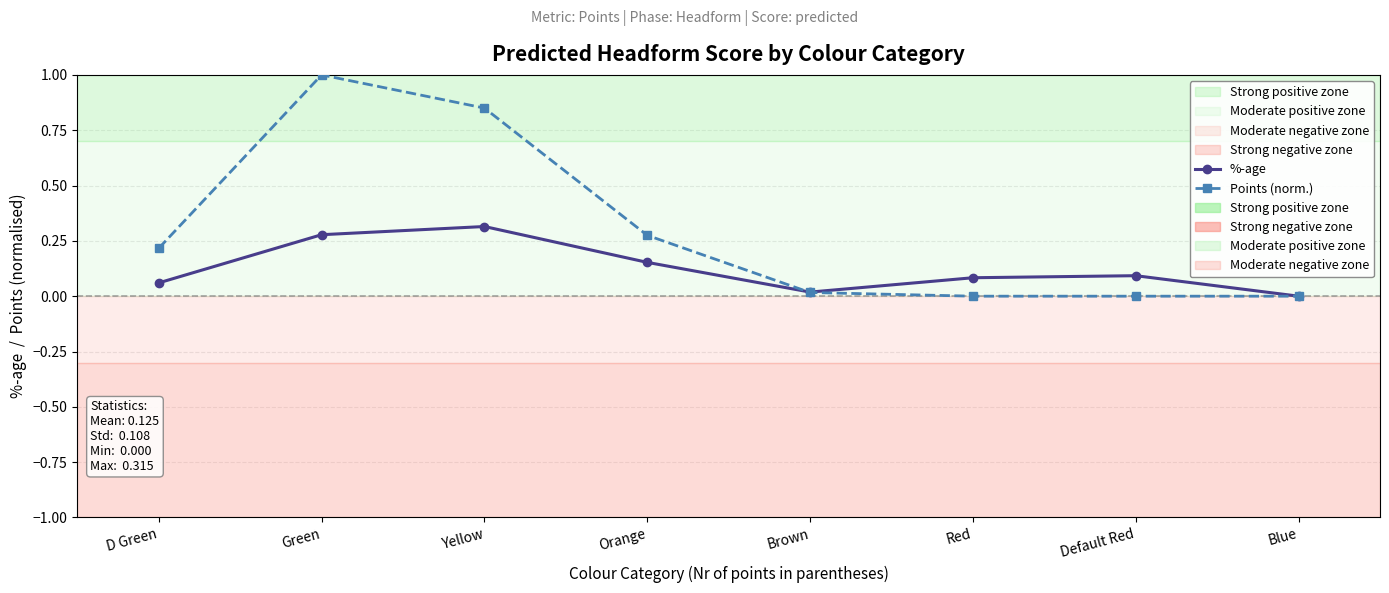

How many lines are shown in the chart?

2